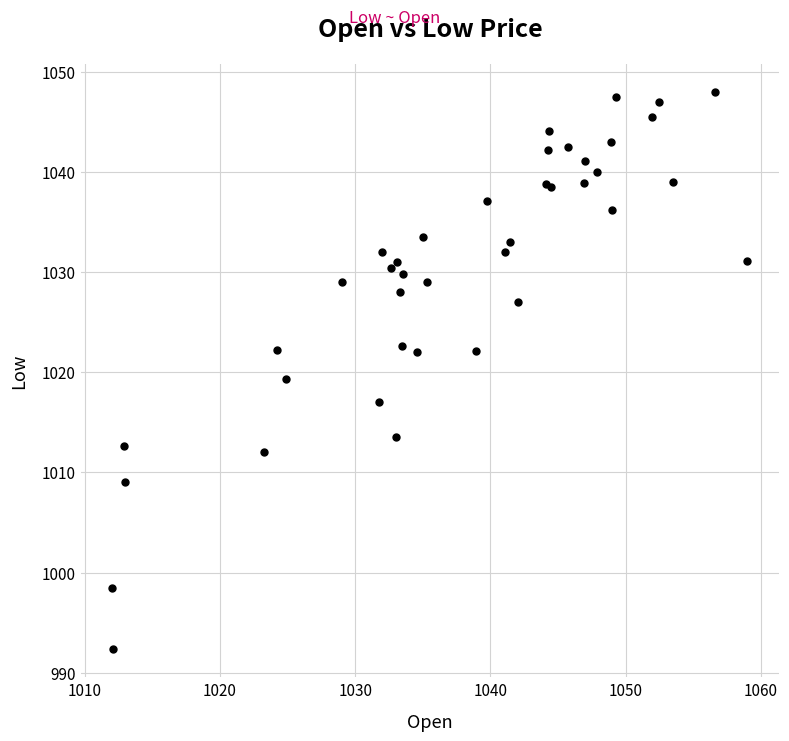

What Y value in the scatter plot is closest to 1020?

1019.3